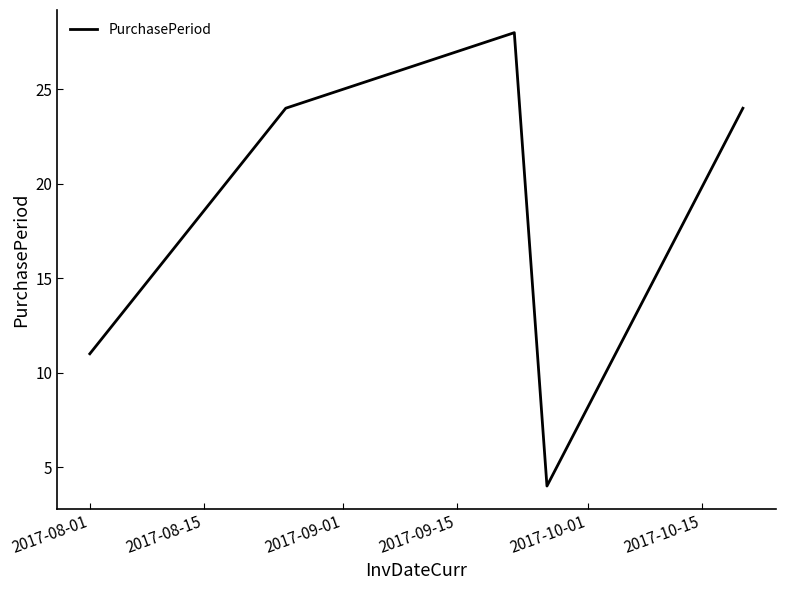

True or false: the data has more than 1 interior local peaks.

False